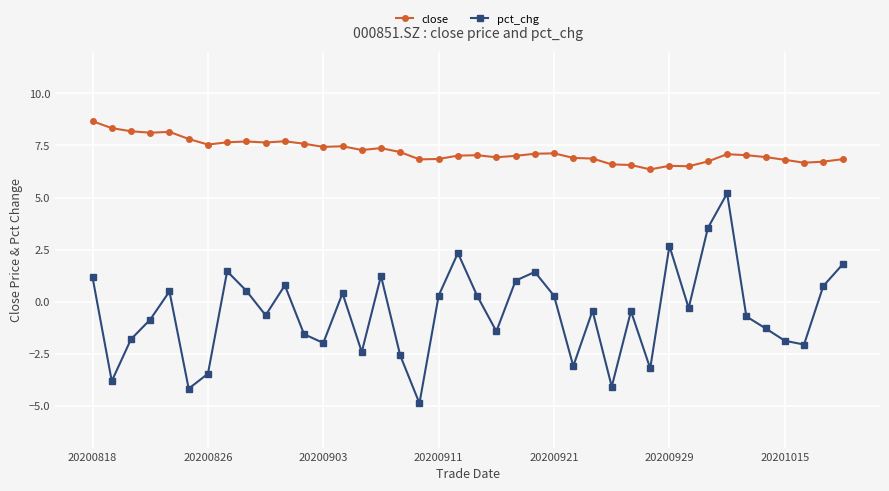

What is the sum of all pct_chg values?

-21.4